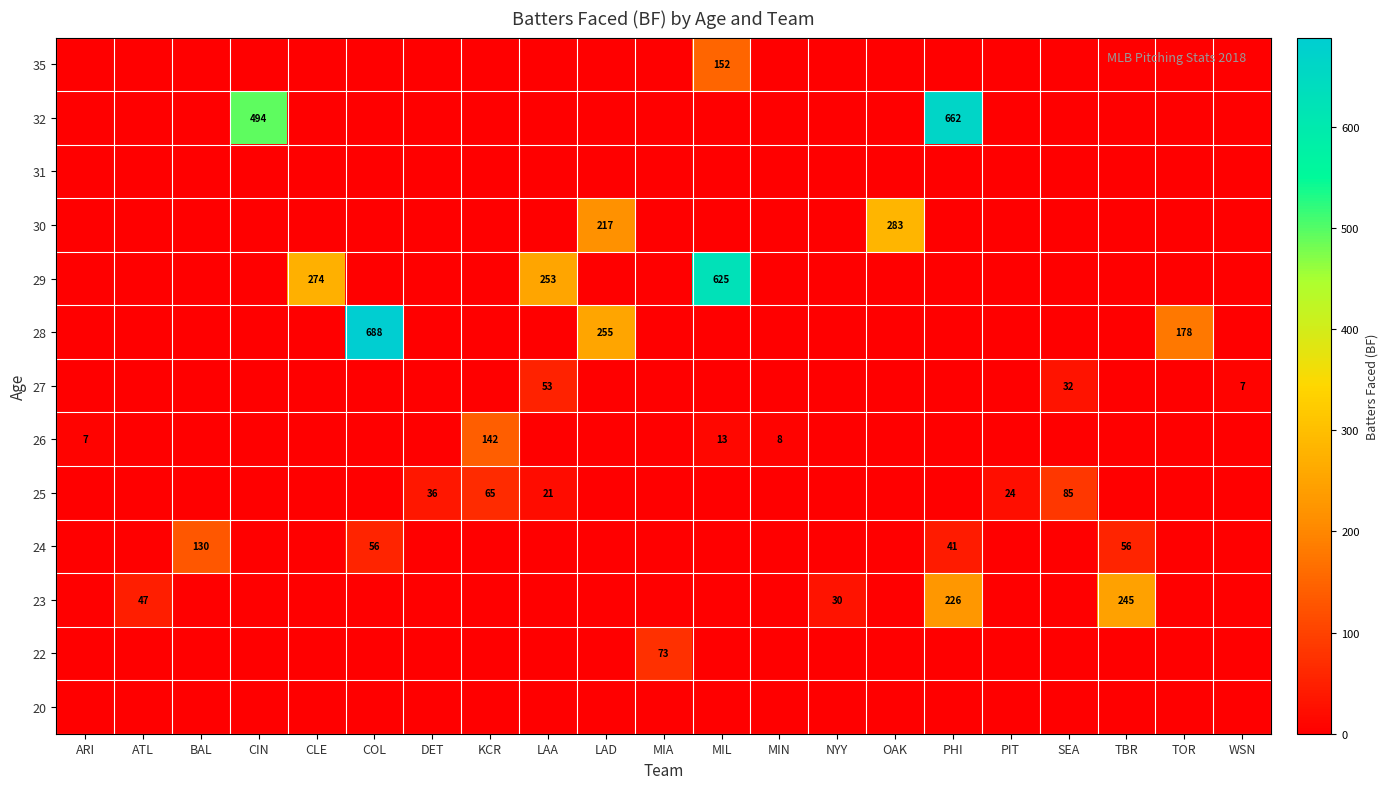

Is it true that 24 equals 130 at BAL?

True